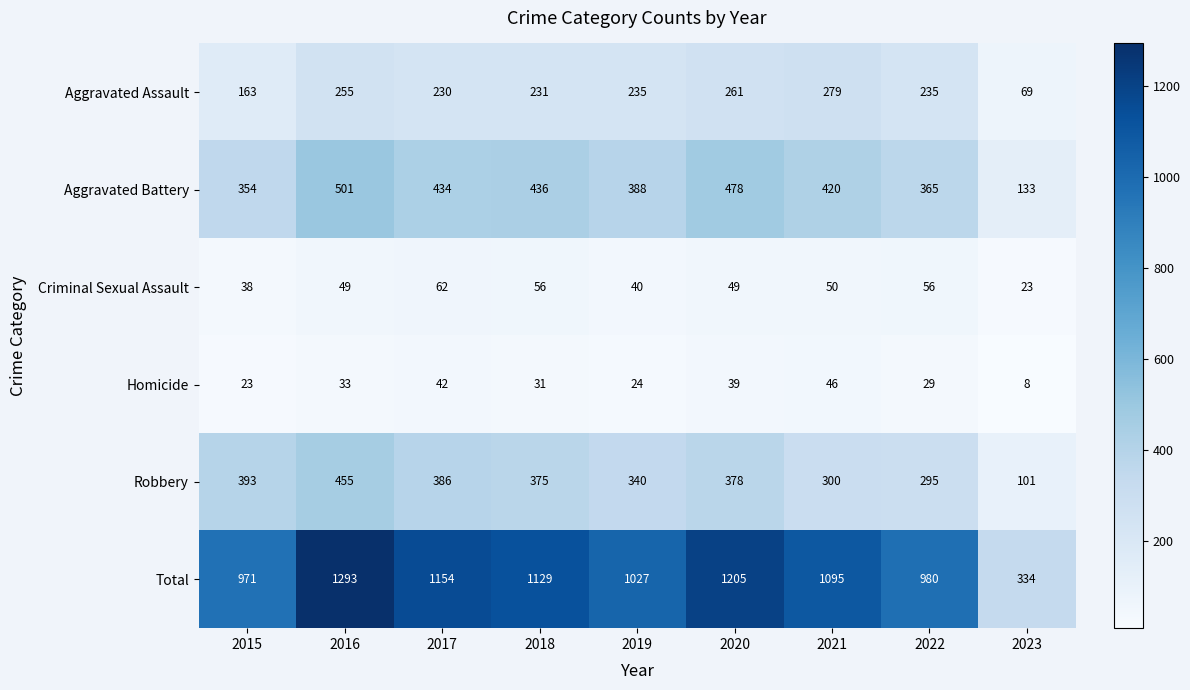

Where is Criminal Sexual Assault nearest to the value 42?

2019